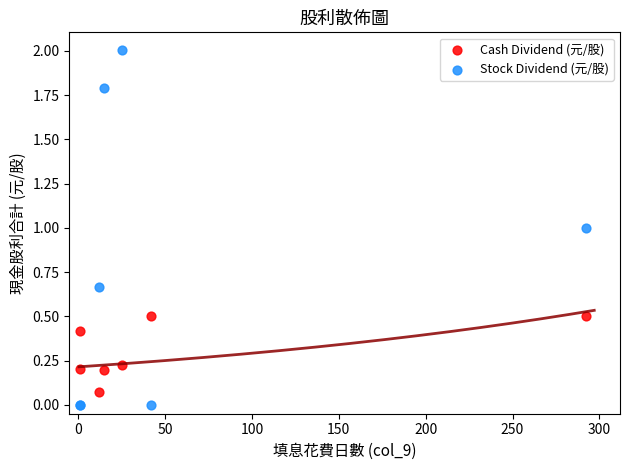

Which series reaches the maximum Y coordinate?

Stock Dividend (元/股)